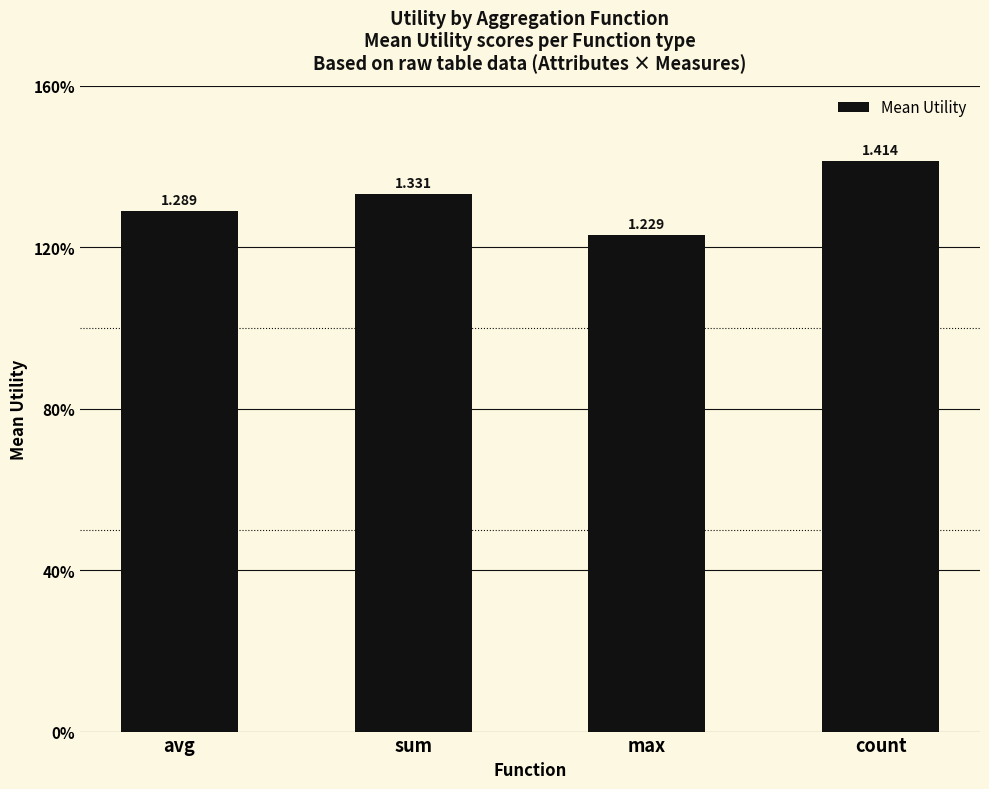

At which label is the value closest to 1?

max